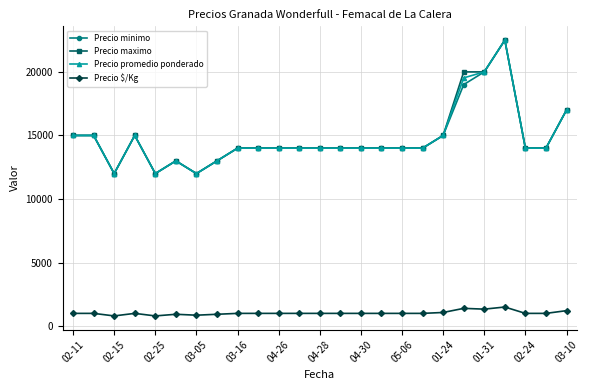

What is the value of the Precio minimo point at the 10th from the left?

14000